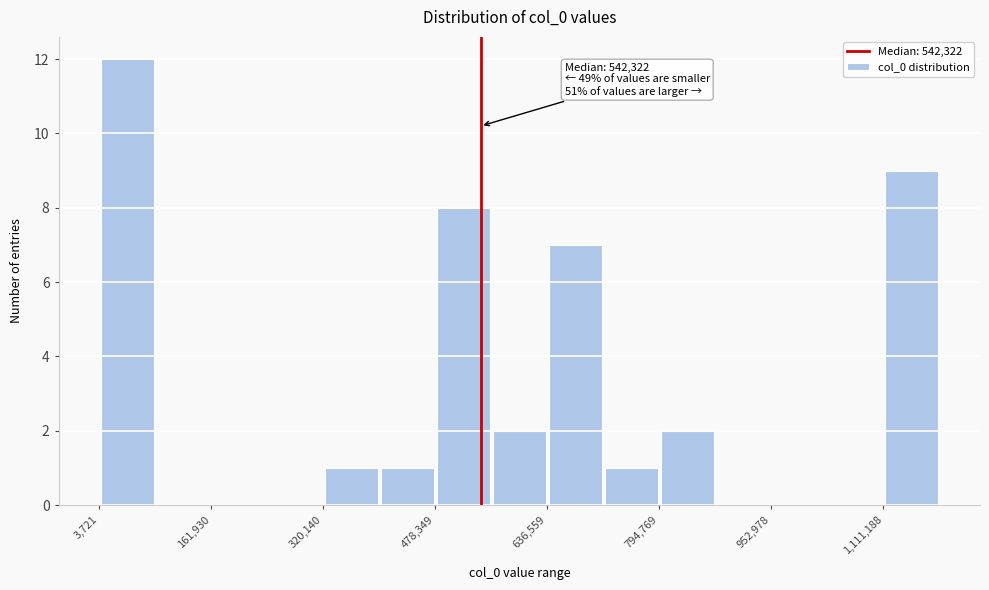

Read against the x-axis, roughly where is the centre of the tallest bar?

40000